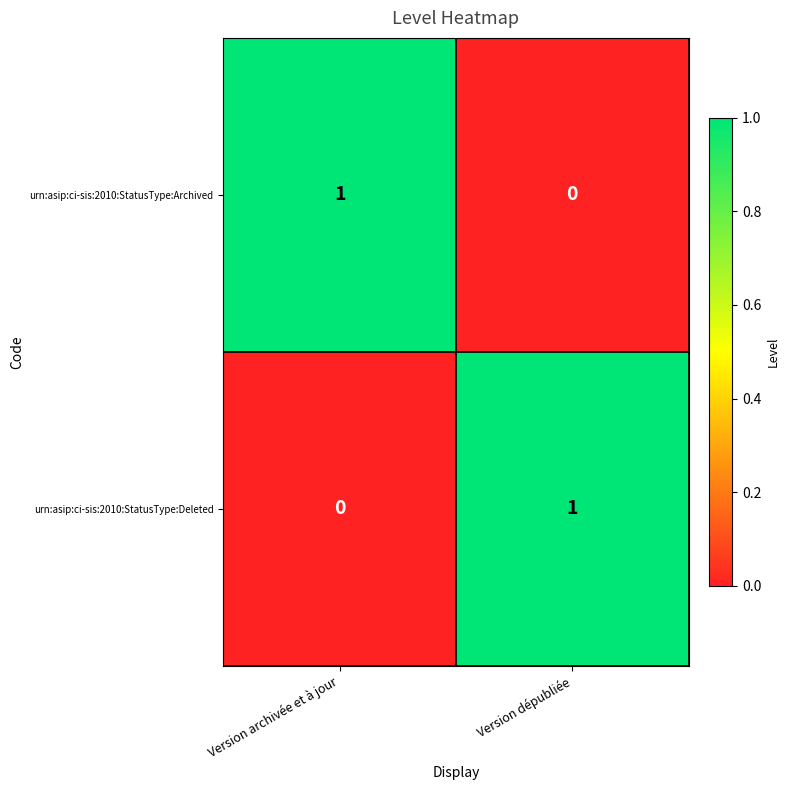

Count the number of data series in this chart.

2